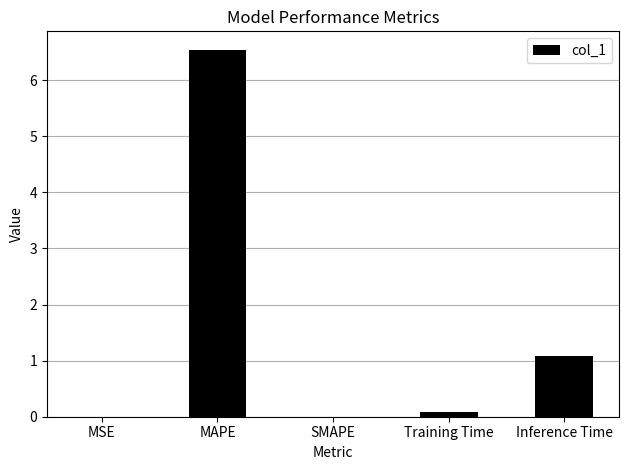

What is the sum of all values?

7.7